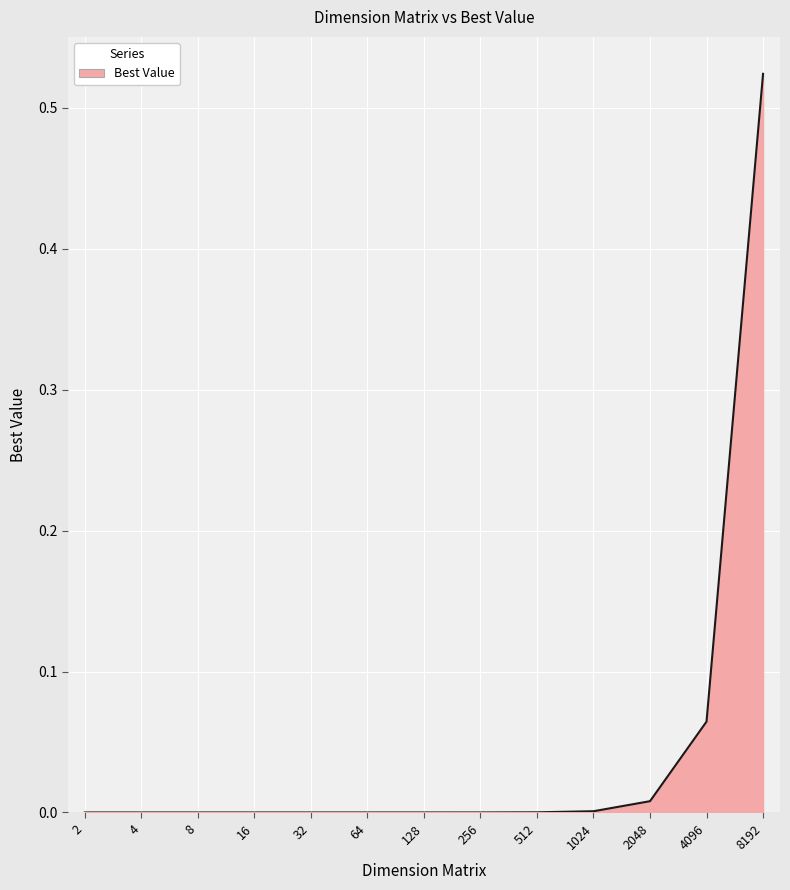

How many series are shown in this chart?

1